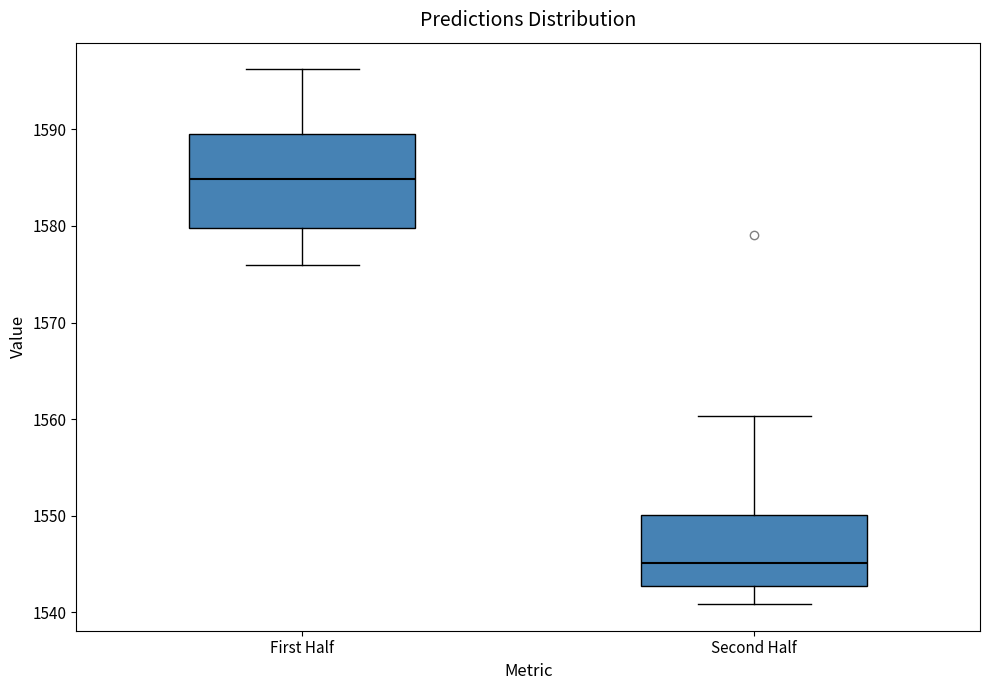

Reading left to right, transcribe this box plot: for each box, give where its median line is, the range the box spans, and where its two whiskers end, as read against the y-axis. The values are not printed on the chart, so give them approximately, as read against the axis.

First Half: median 1585, box 1580 to 1590, whiskers 1576 to 1596
Second Half: median 1545, box 1543 to 1550, whiskers 1541 to 1560